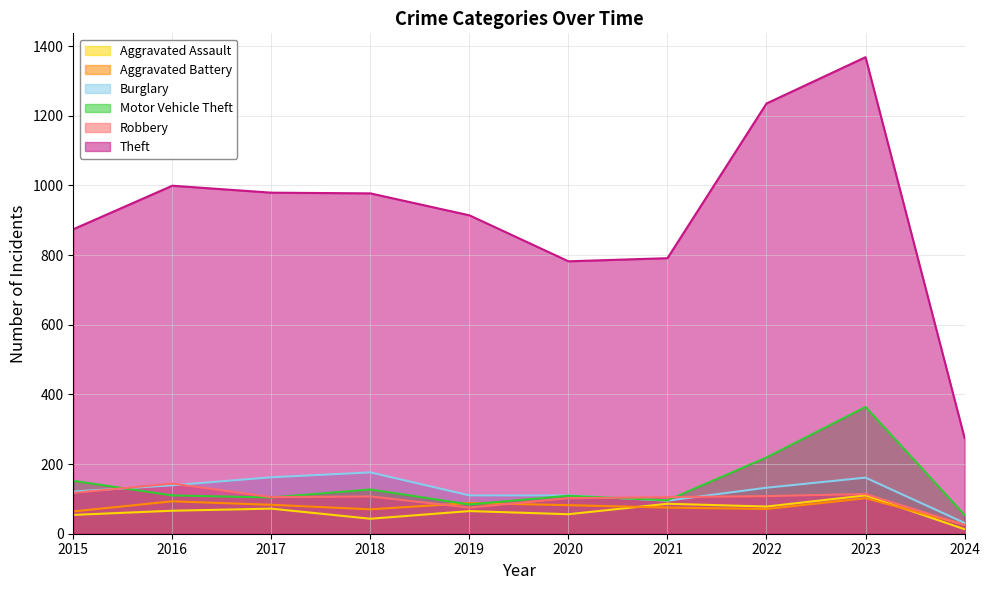

True or false: Burglary has more than 2 points higher than both neighbors.

False